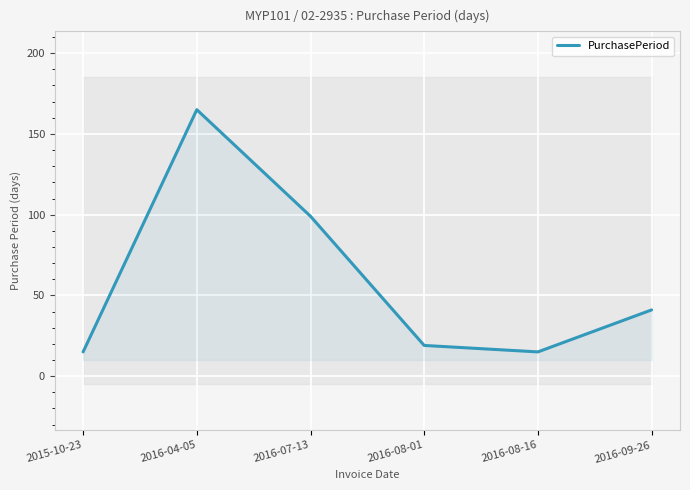

Is it true that the value at 2016-08-16 is 9?

False